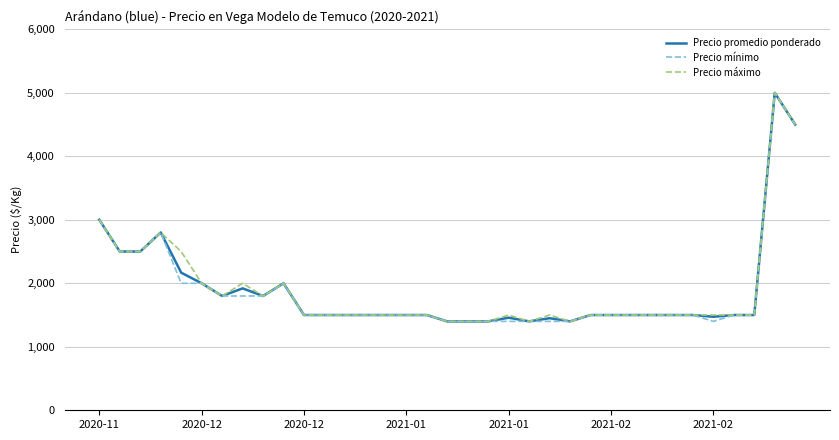

What is the greatest value displayed?

5000